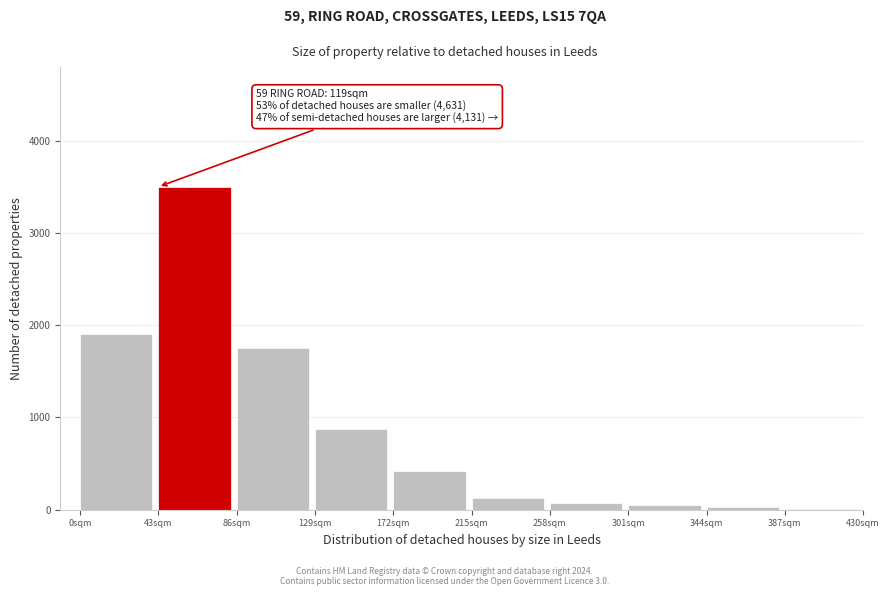

The chart shows a value of 25 at 344sqm. True or false?

True